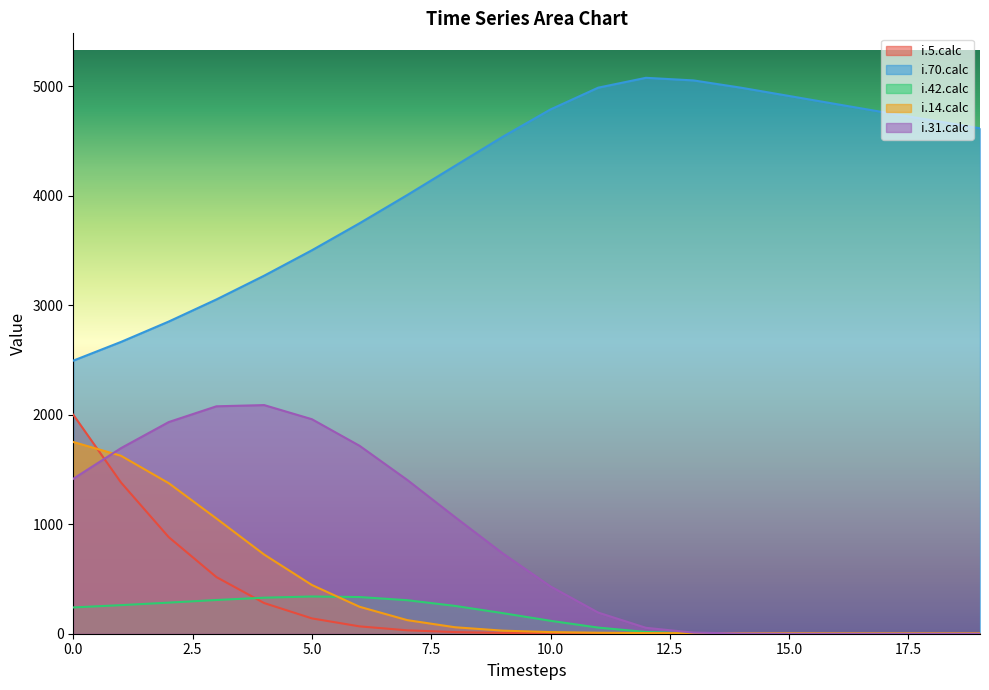

Where is the first local maximum for i.70.calc?

12